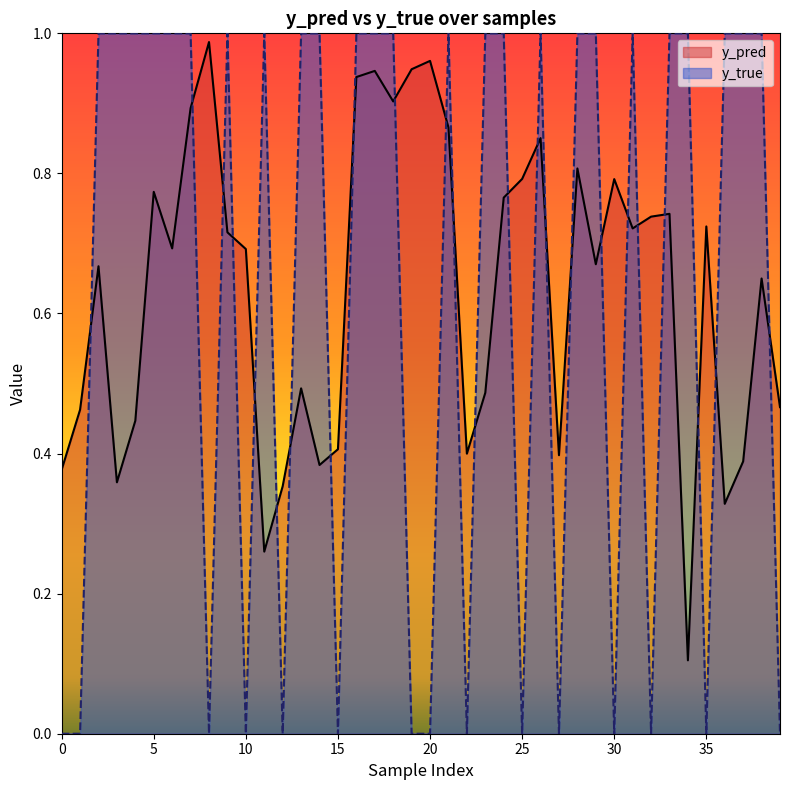

Which series has the largest total across all categories?

y_pred